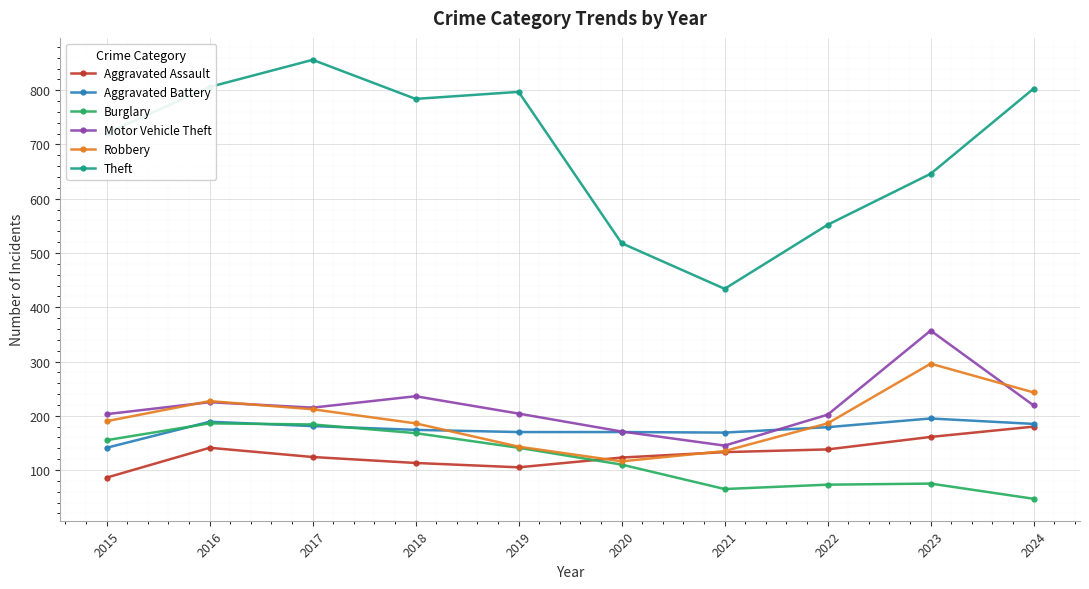

What is the average value of the Theft series?

692